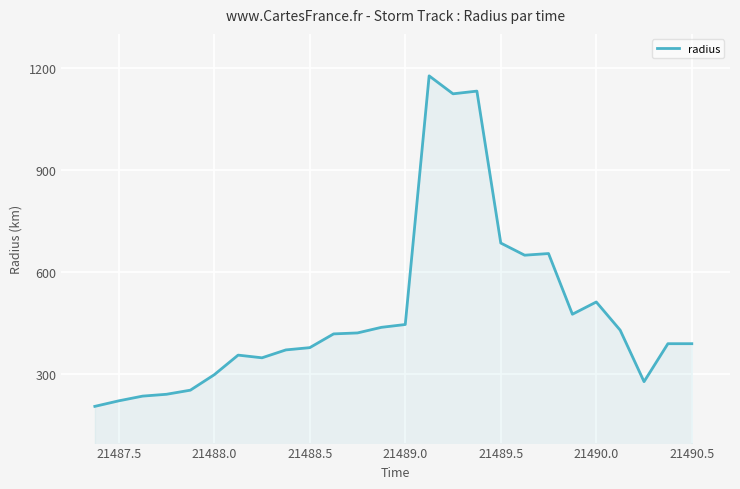

What is the minimum value shown in the chart?

206.3